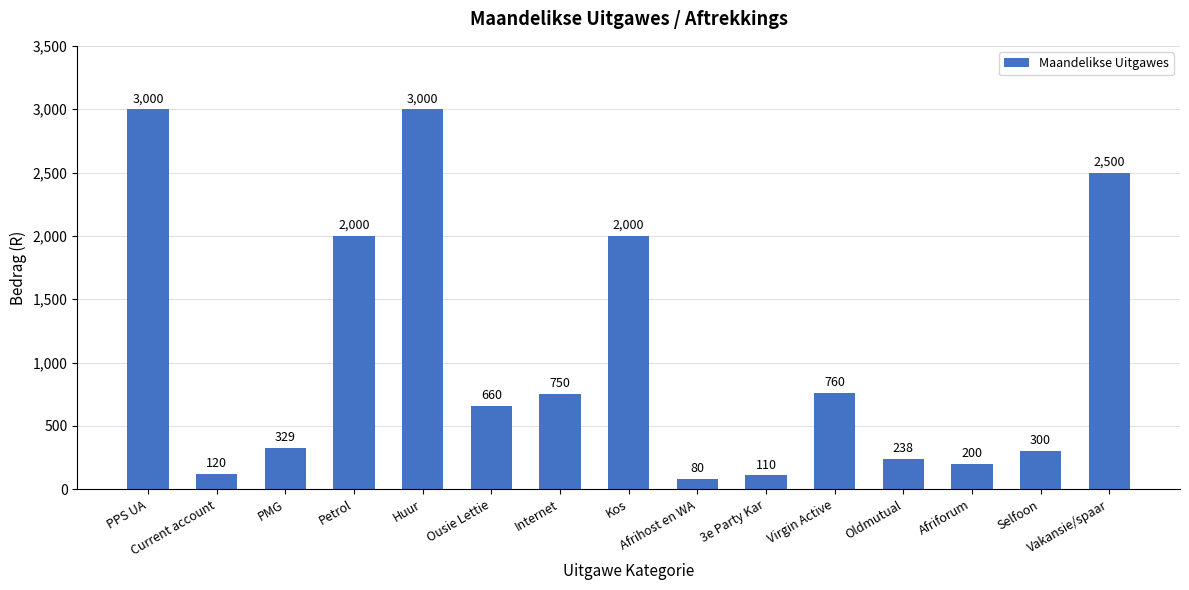

Reading left to right, extract all data points from this chart.

PPS UA=3000	Current account=120	PMG=329	Petrol=2000	Huur=3000	Ousie Lettie=660	Internet=750	Kos=2000	Afrihost en WA=80	3e Party Kar=110	Virgin Active=760	Oldmutual=238	Afriforum=200	Selfoon=300	Vakansie/spaar=2500